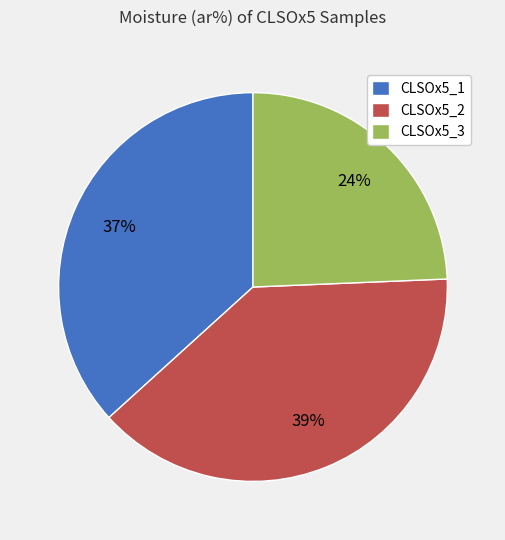

Count the number of slices in the pie.

3